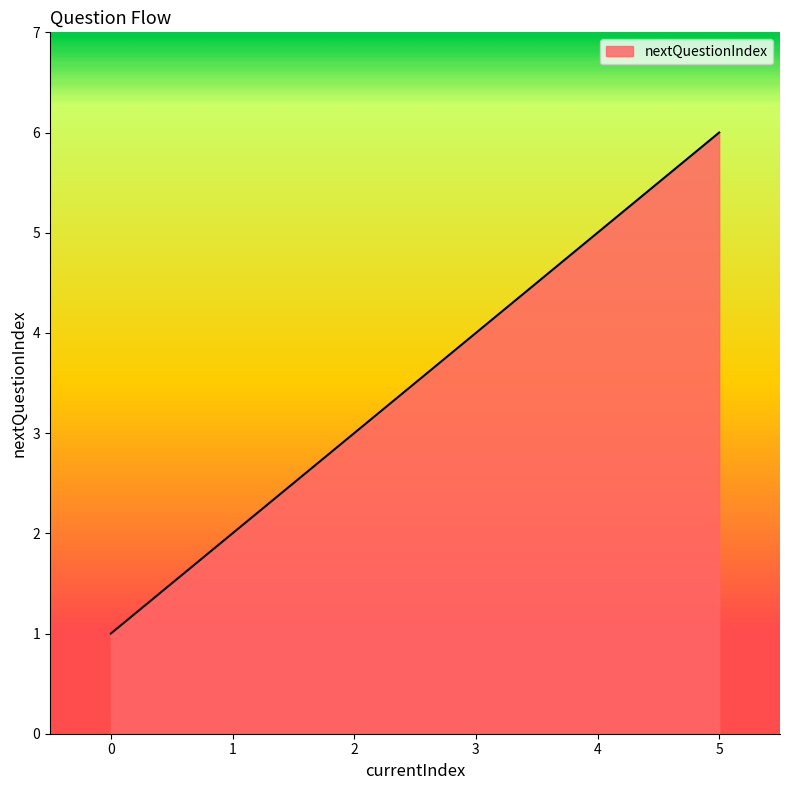

Reading left to right, transcribe all the data shown in this chart.

0=1	1=2	2=3	3=4	4=5	5=6